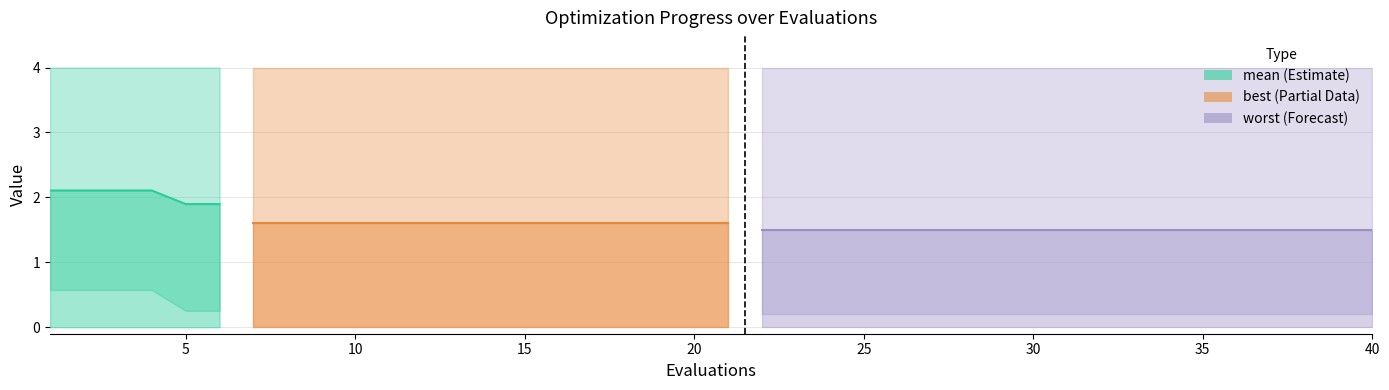

List the labels in order of mean value, smallest first.

22, 23, 24, 25, 26, 27, 28, 29, 30, 31, 32, 33, 34, 35, 36, 37, 38, 39, 40, 7, 8, 9, 10, 11, 12, 13, 14, 15, 16, 17, 18, 19, 20, 21, 5, 6, 1, 2, 3, 4